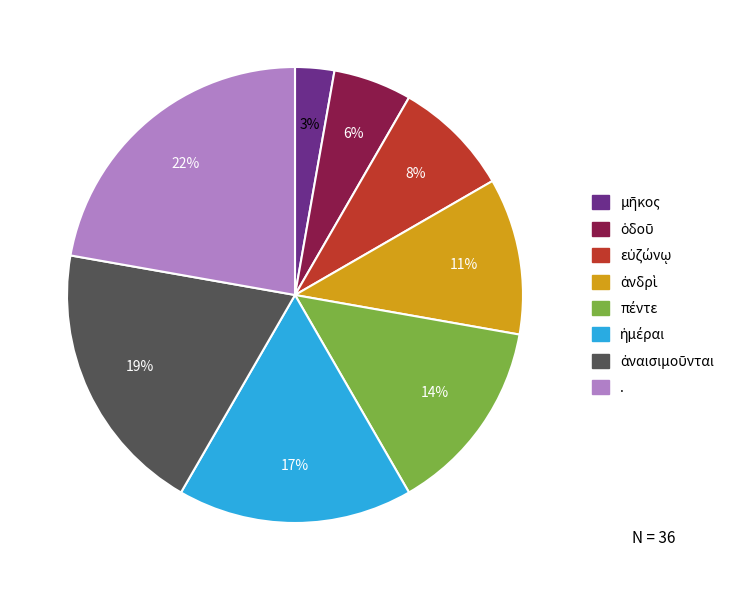

Which category has the biggest portion of the pie?

.